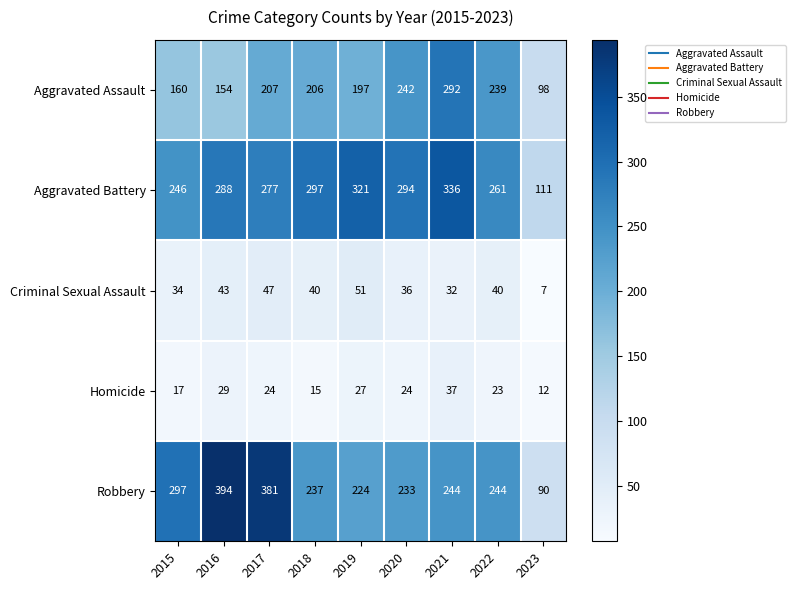

The value of Criminal Sexual Assault at 2017 is 47. True or false?

True